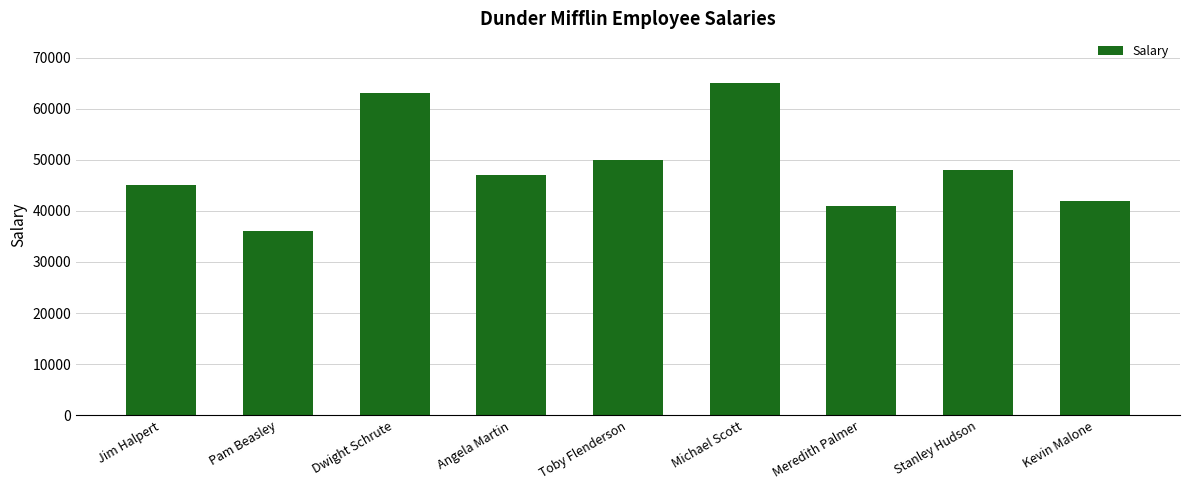

The chart shows a value of 36000 at Pam Beasley. True or false?

True